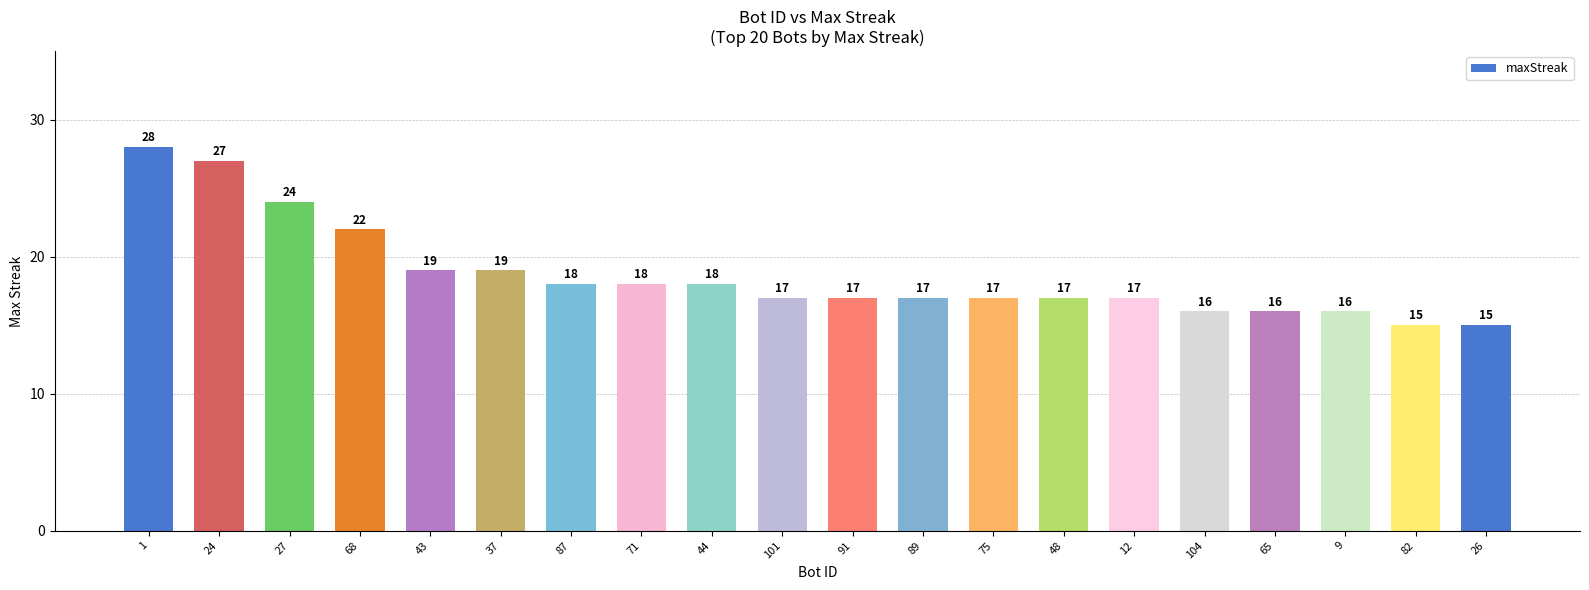

What is the difference between the second highest and minimum values?

12